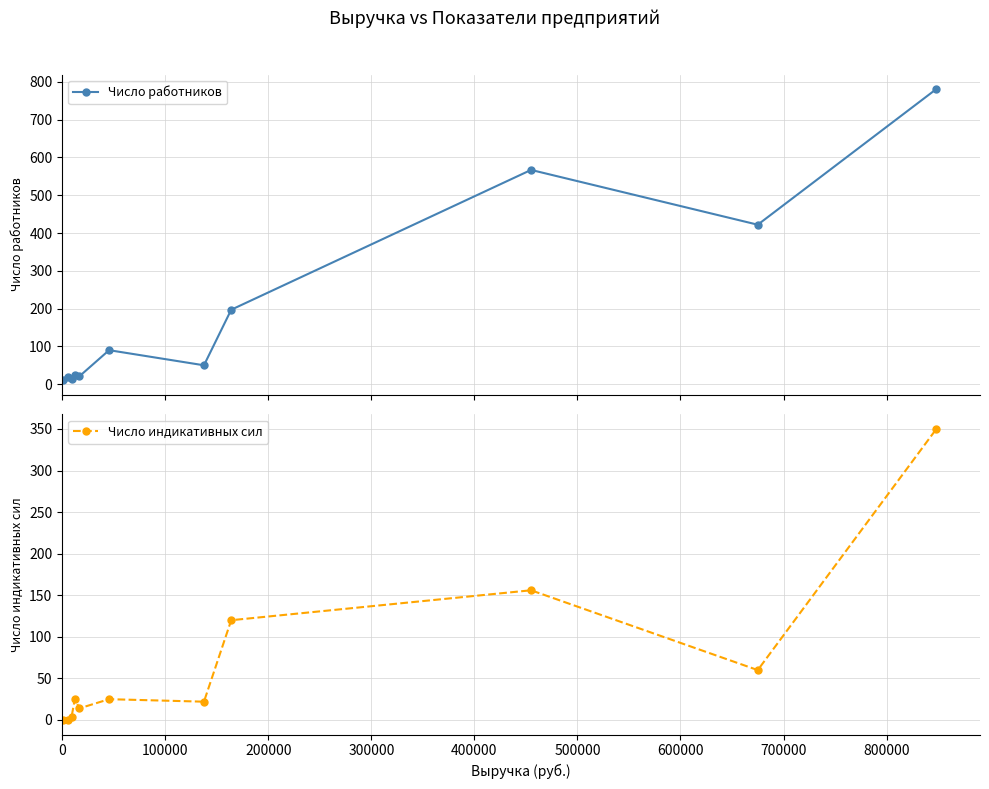

List the series in order of their peak value, highest first.

Число работников, Число индикативных сил